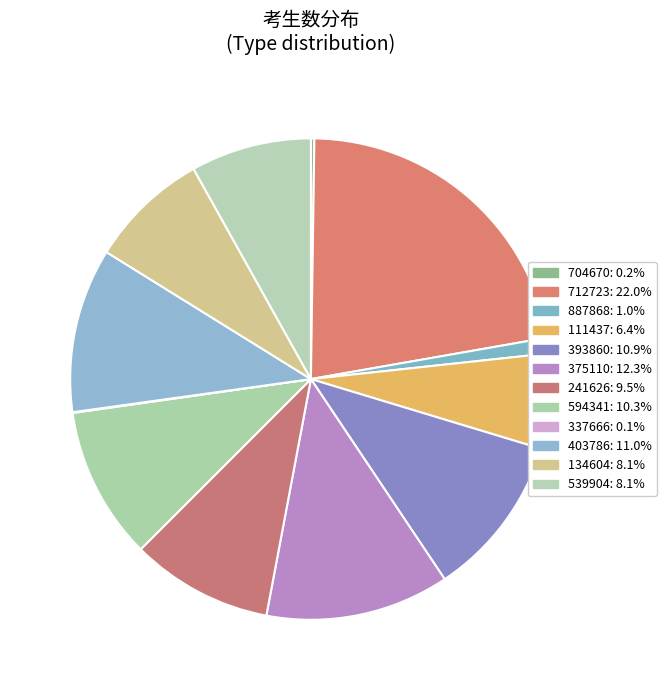

To the nearest percent, what is the difference between the 111437 and 403786 slice percentages?

5%